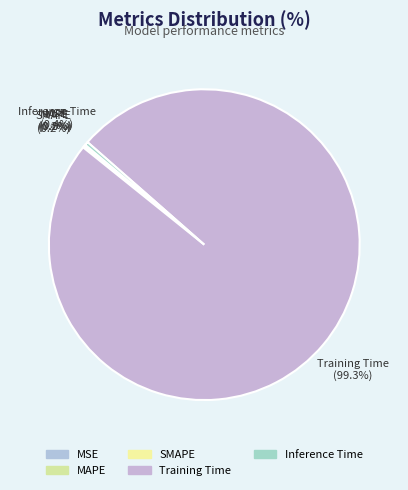

Is it true that Training Time is 86% of the pie?

False